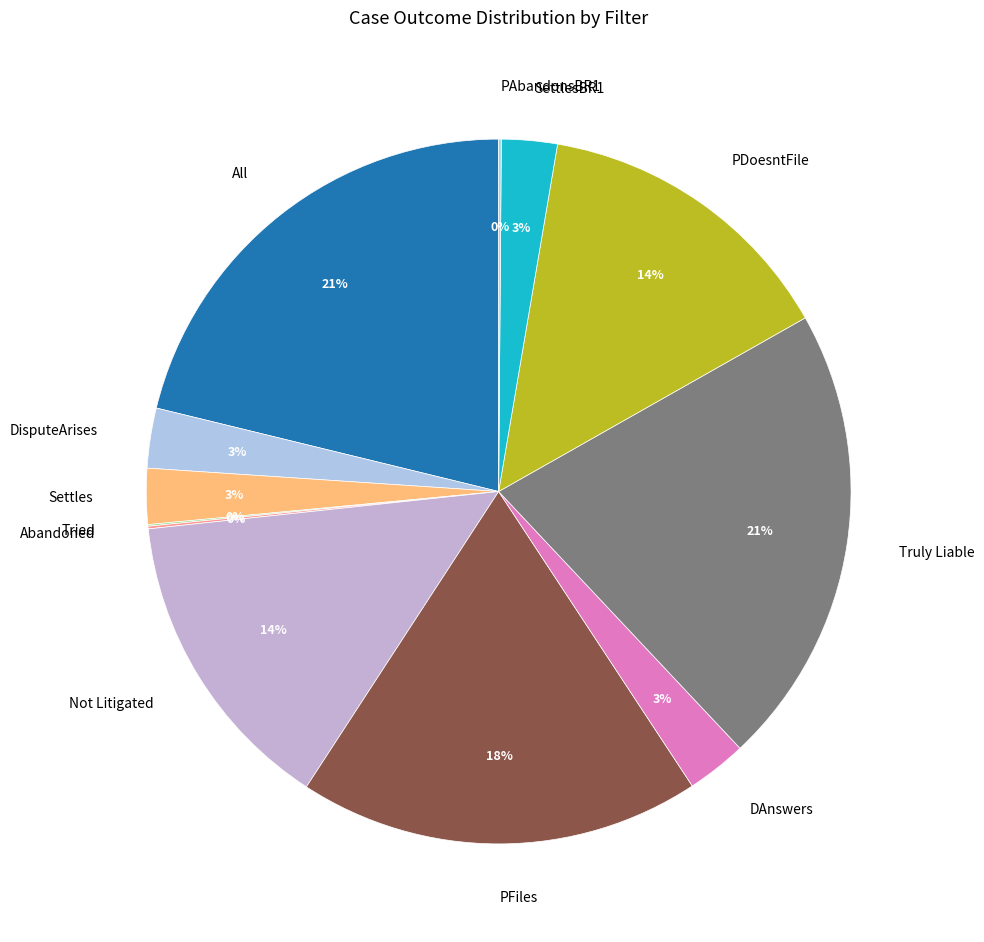

The Truly Liable slice represents 21% of the pie. True or false?

True